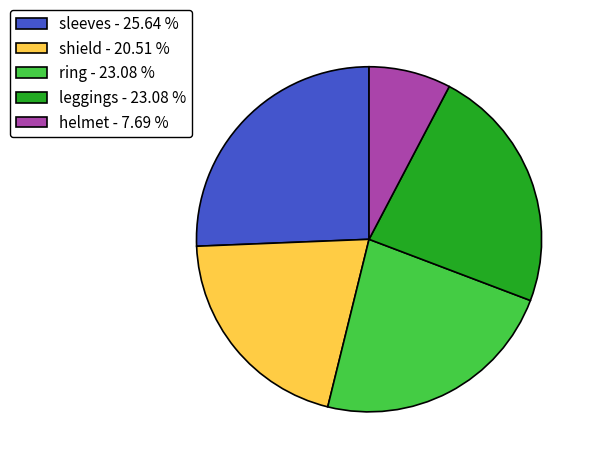

Does any single category account for the majority?

No